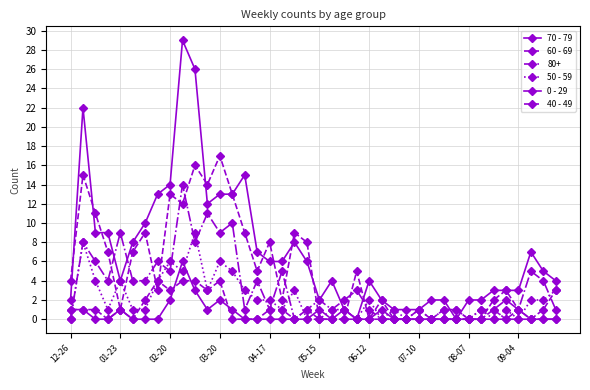

How many interior local valleys does the 60 - 69 series have?

9